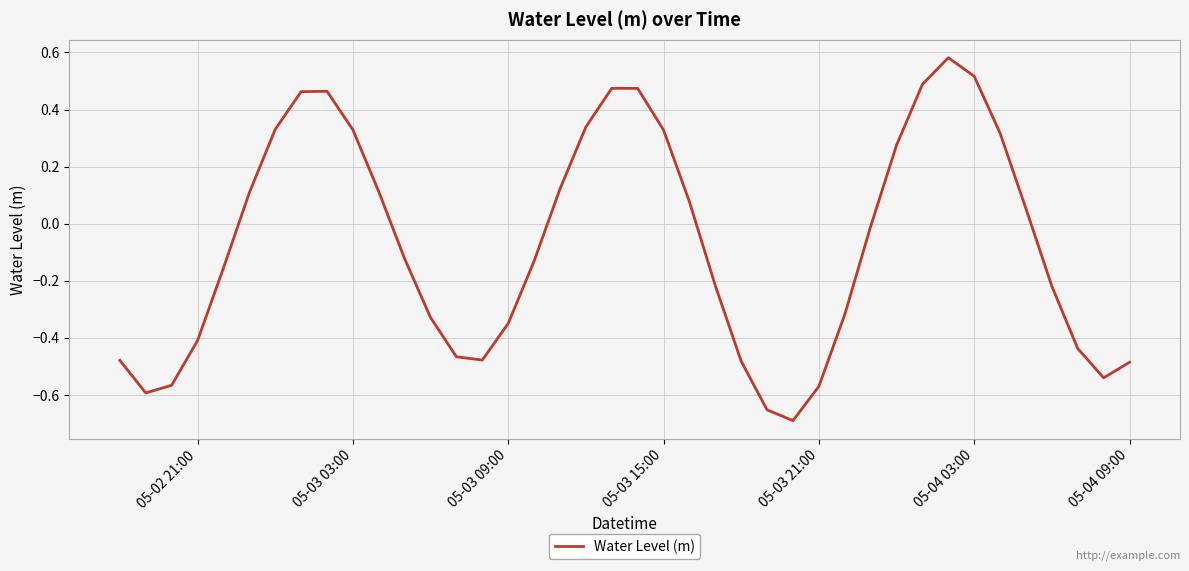

How many values are below zero?

22